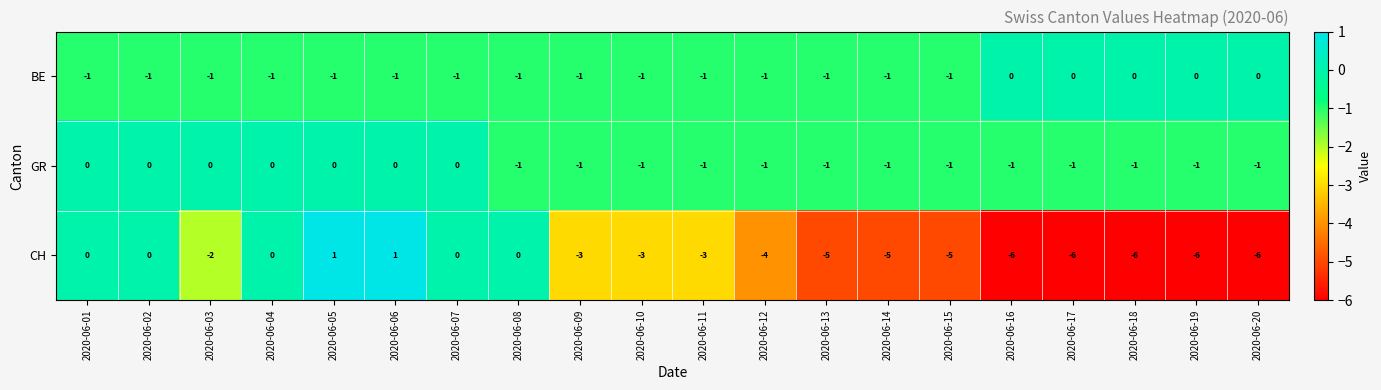

What is the minimum value for CH?

-6